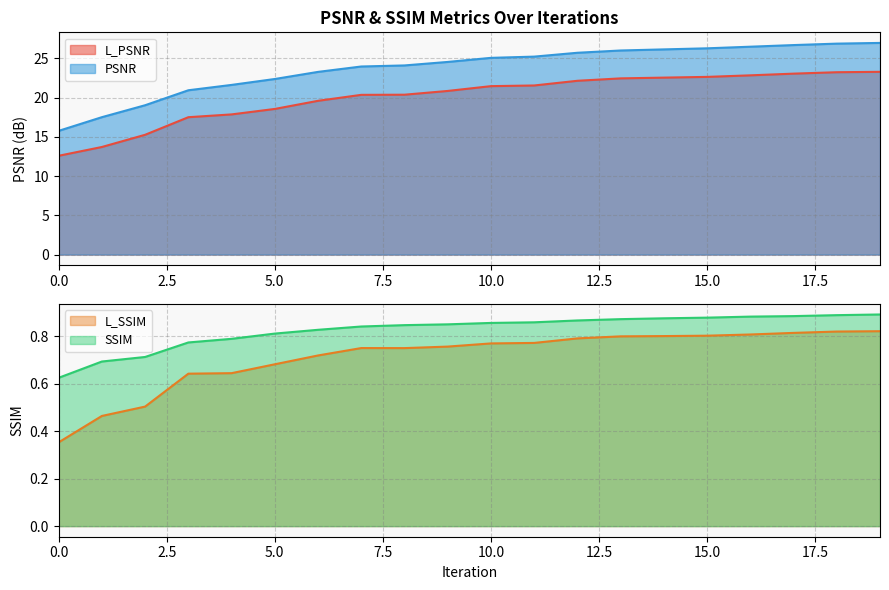

What is the difference between the highest and lowest values at 3?

20.3